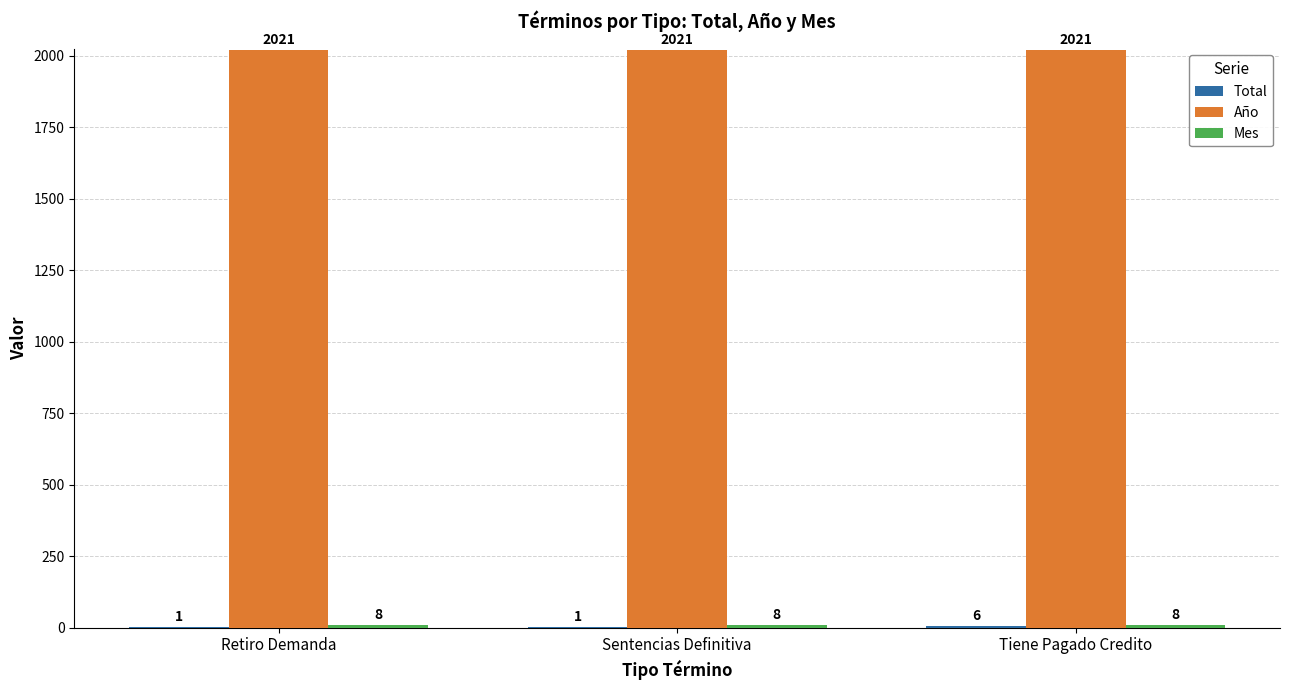

What is the total value across all series at Sentencias Definitiva?

2030